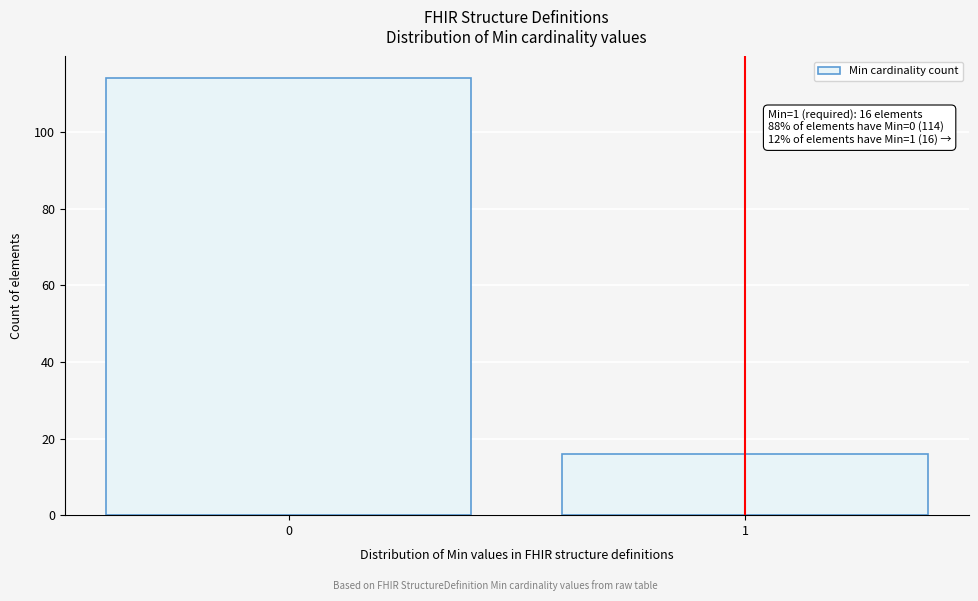

Reading left to right, what are all the values shown in this chart?

0=114	1=16